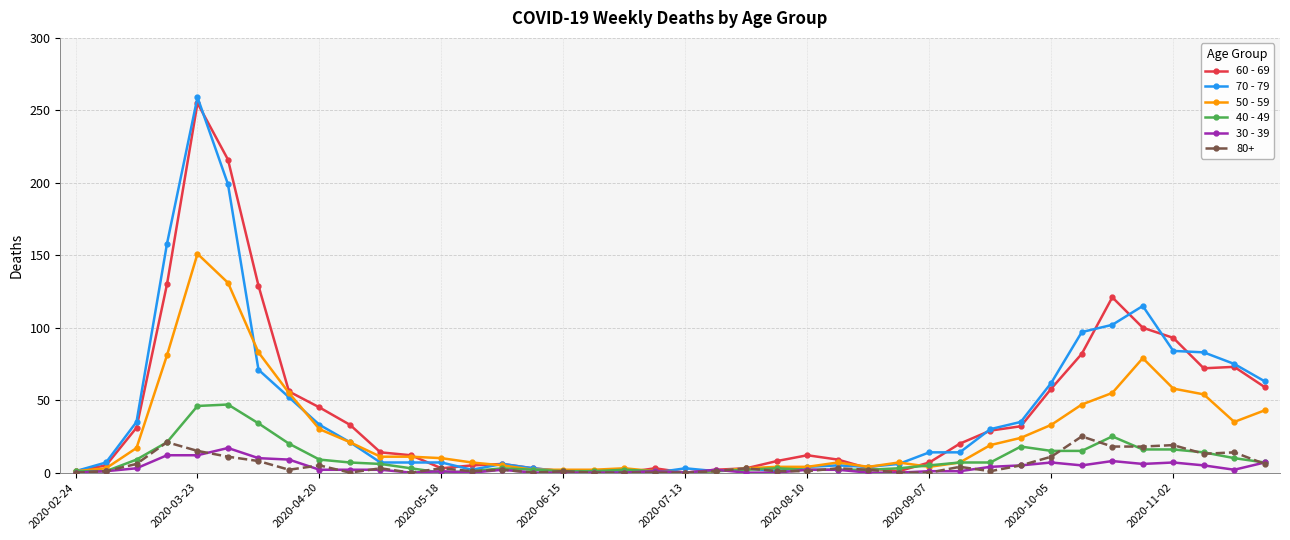

True or false: 80+ has more than 2 points higher than both neighbors.

True